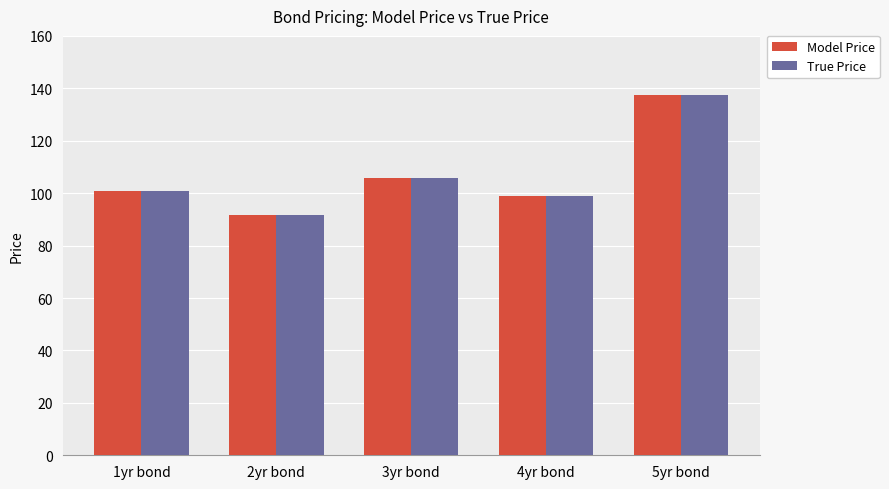

What is the approximate value of True Price at 4yr bond?

98.9